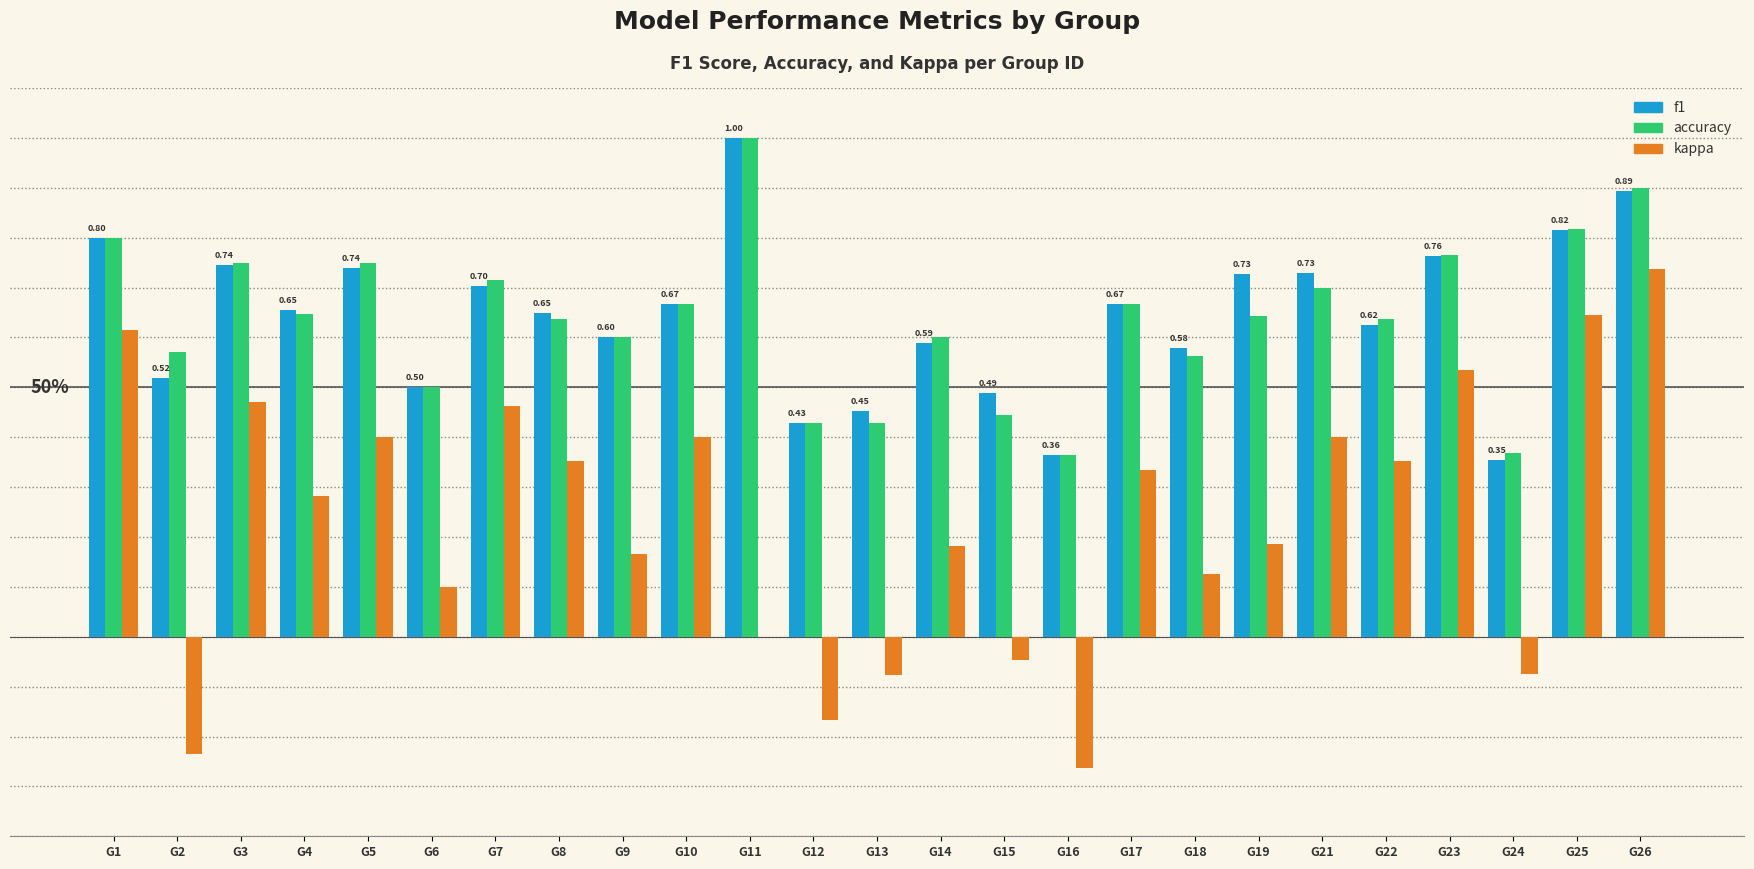

Are the bars grouped side by side (vs. stacked)?

Yes